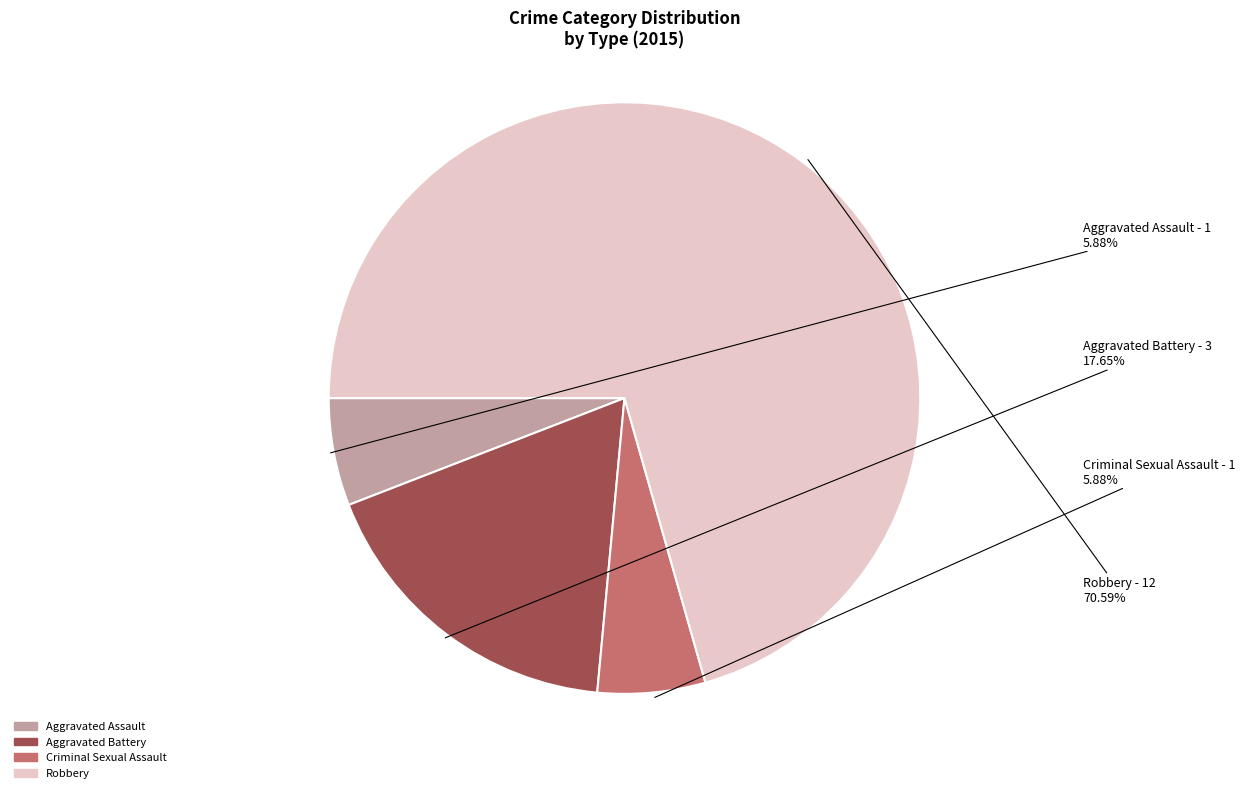

How many slices are in this pie chart?

4